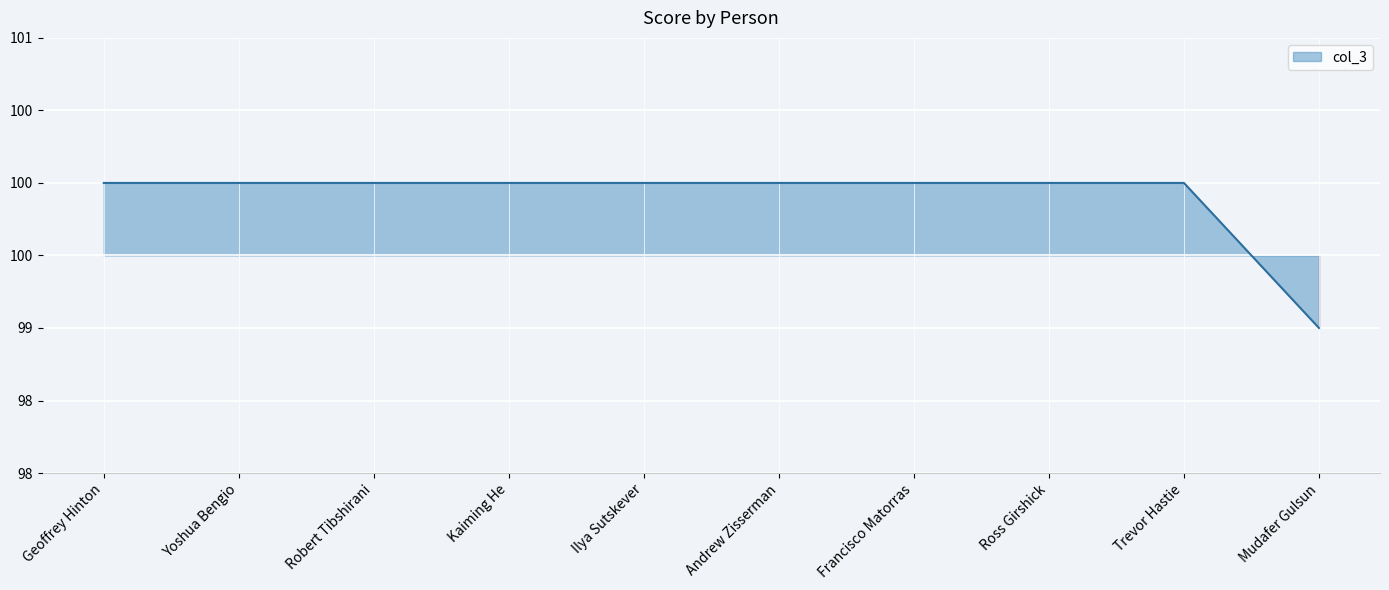

What is the difference between the maximum and minimum values?

1